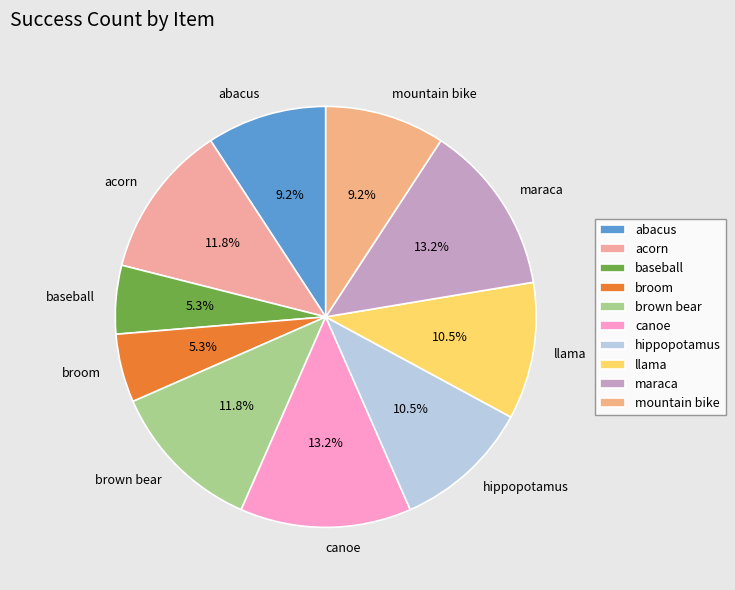

Is there a majority slice in this chart?

No